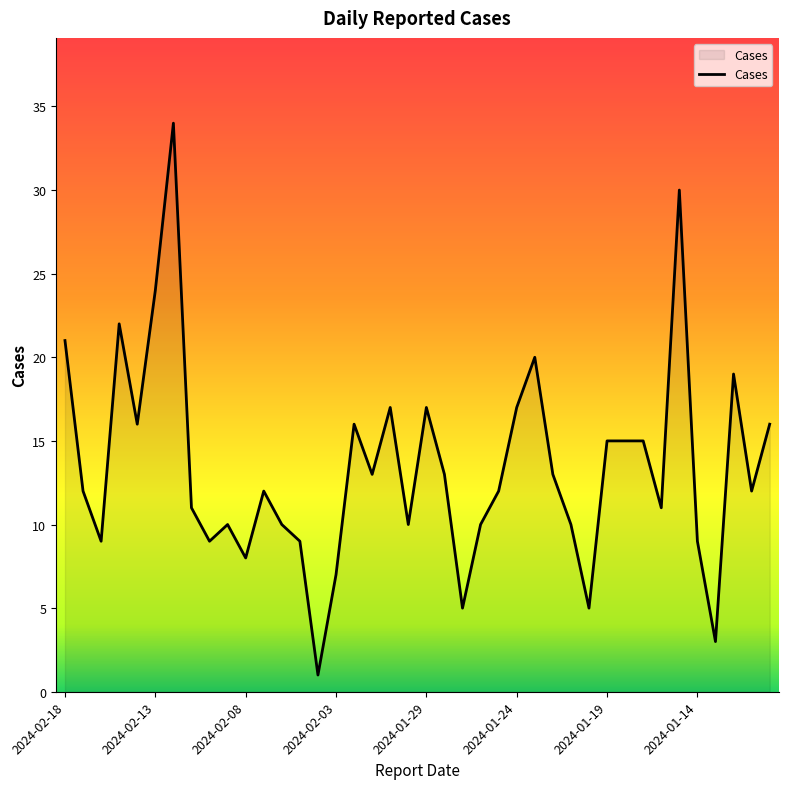

What is the difference between the maximum and minimum values?

33